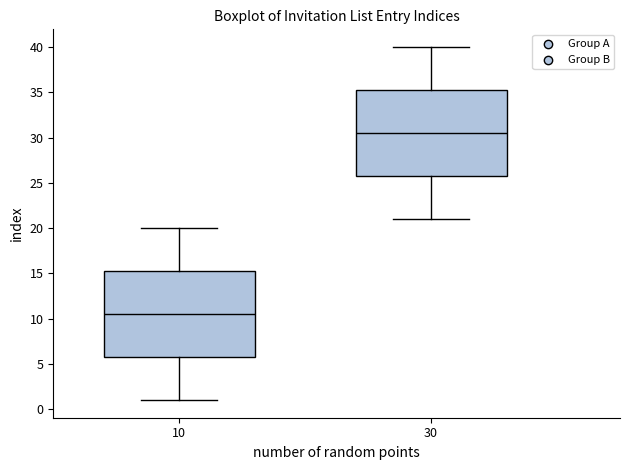

Reading left to right, read every box against the y-axis: the position of its median line, the range the box covers, and the ends of its whiskers. The values are not printed on the chart, so give them approximately, as read against the axis.

10: median 10.5, box 6.0 to 15.5, whiskers 1.0 to 20.0
30: median 30.5, box 26.0 to 35.5, whiskers 21.0 to 40.0